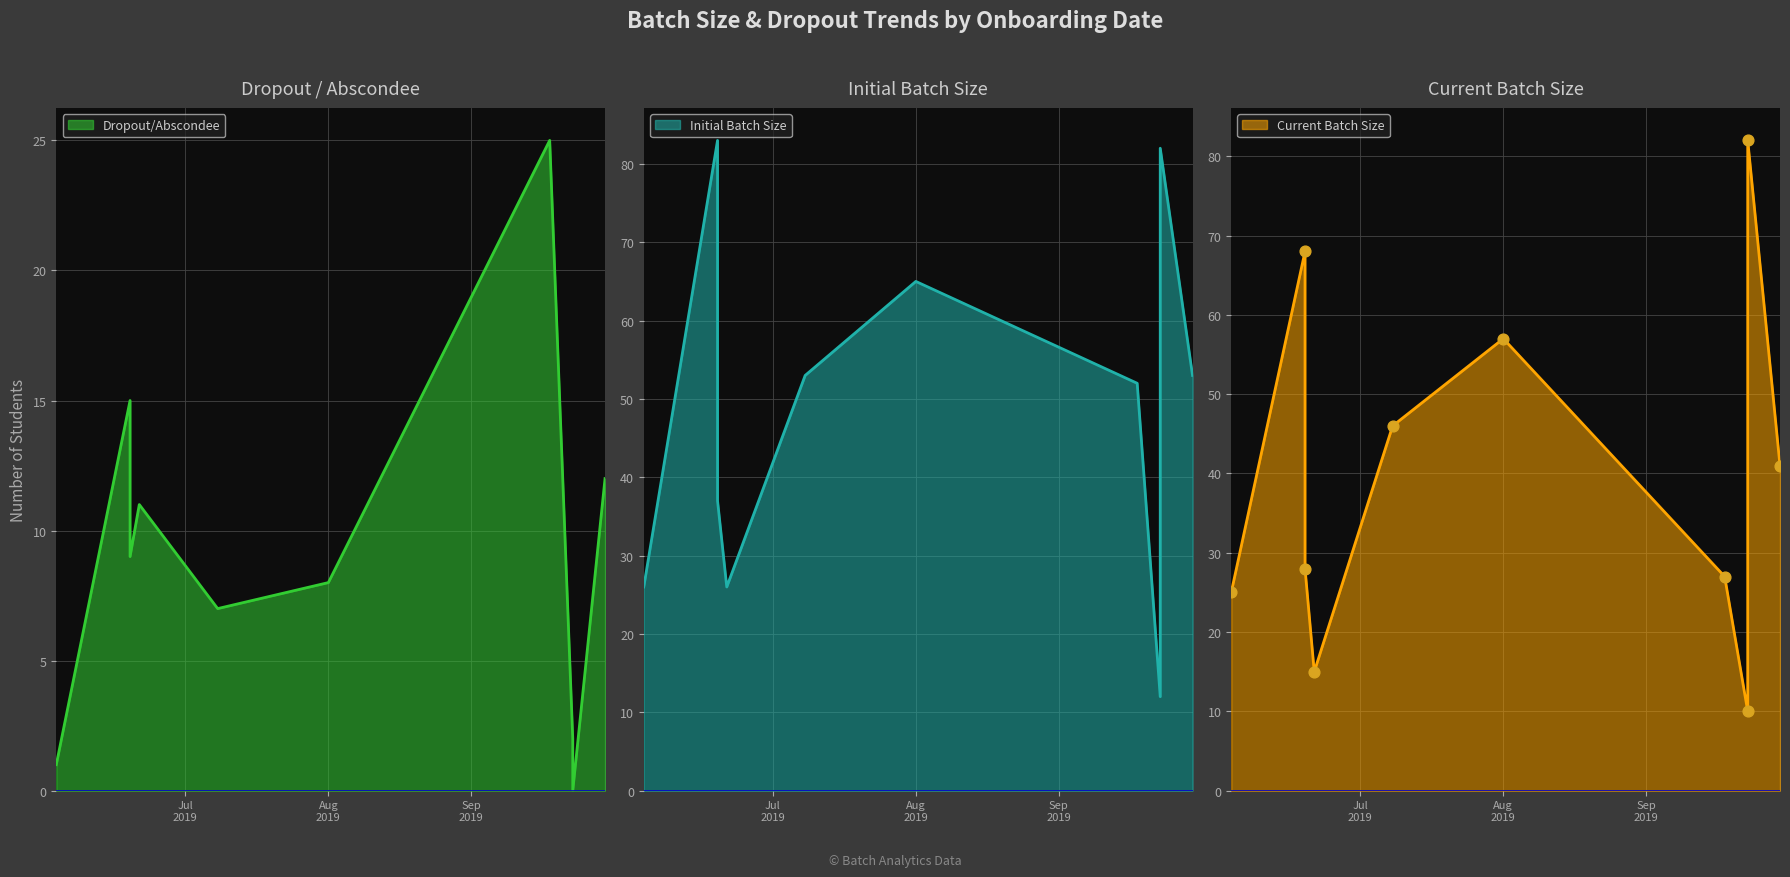

What are all the series names shown in the legend?

Initial Batch Size, Dropout/Abscondee, Current Batch Size